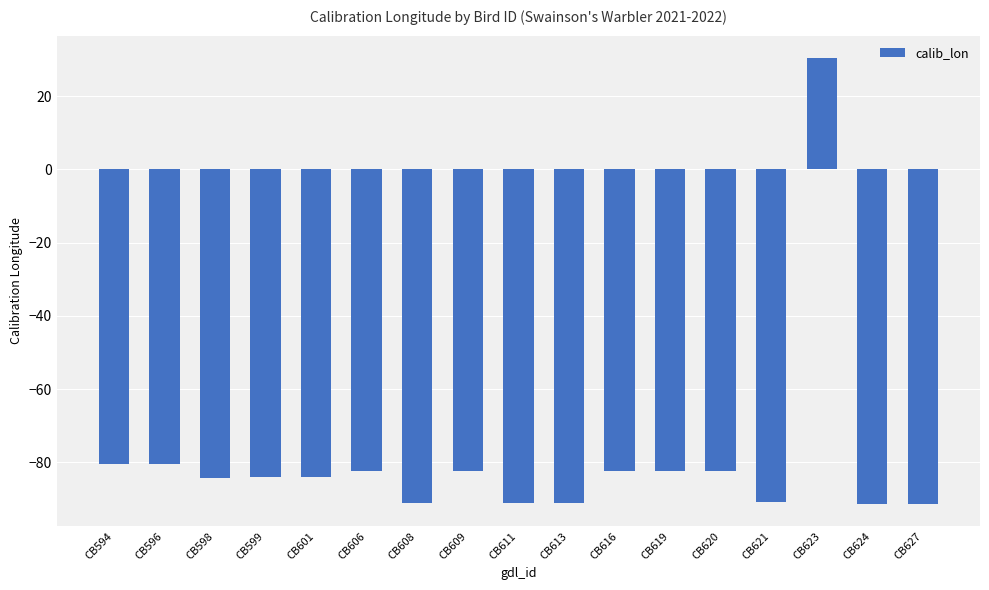

Is it true that the value at CB623 is 54.7?

False